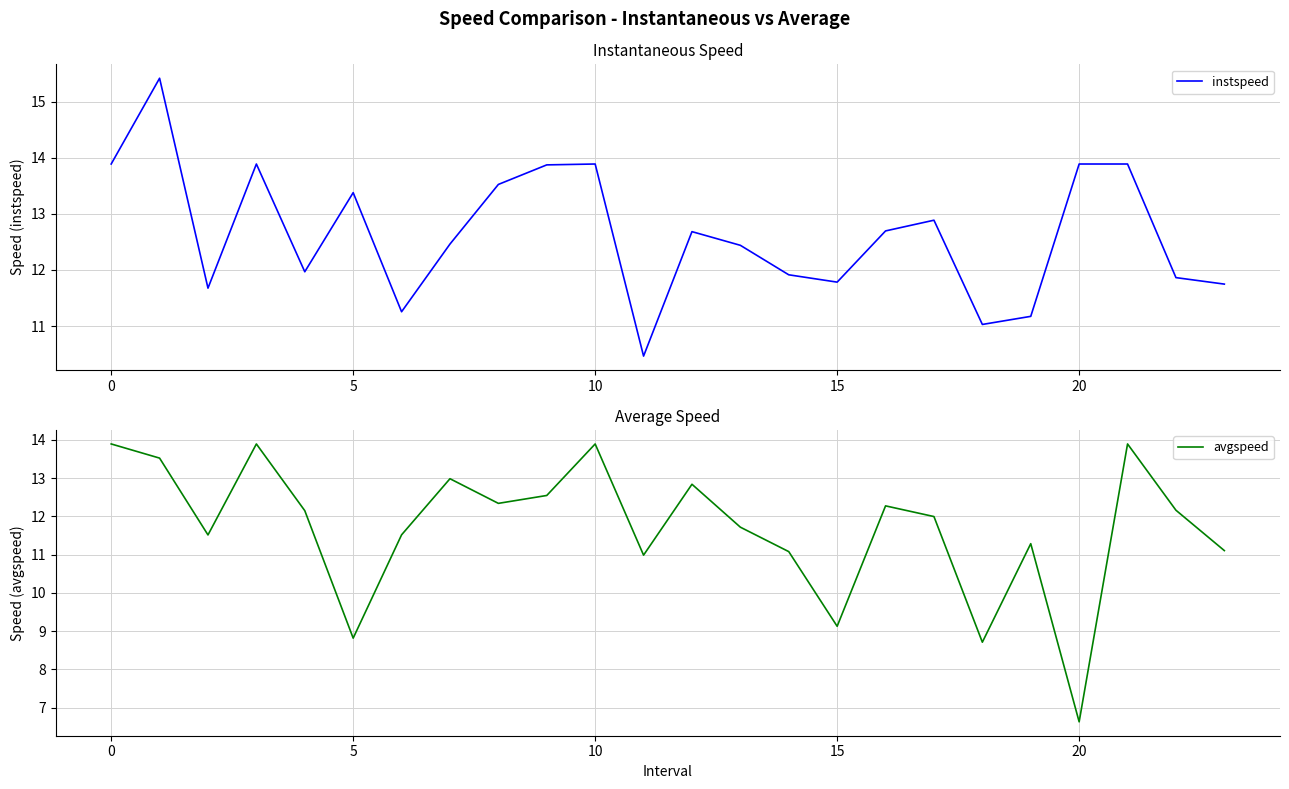

How many times do instspeed and avgspeed cross each other?

7